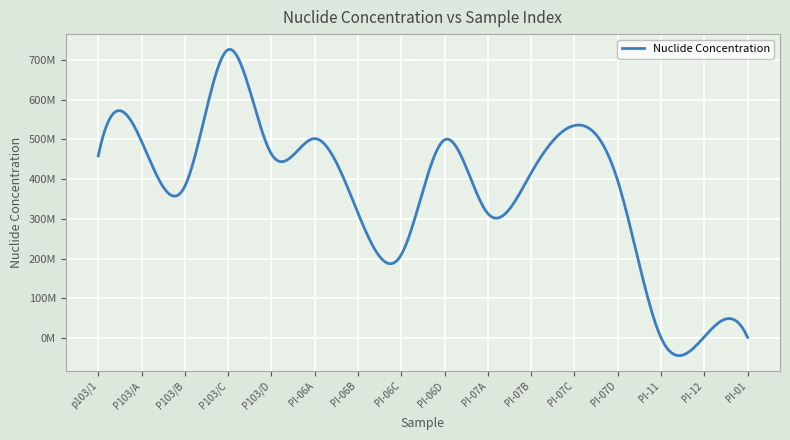

Rank the categories by value from highest to lowest.

P103/C, PI-07C, PI-06A, PI-06D, P103/A, P103/D, p103/1, PI-07B, PI-07D, P103/B, PI-06B, PI-07A, PI-06C, PI-12, PI-01, PI-11